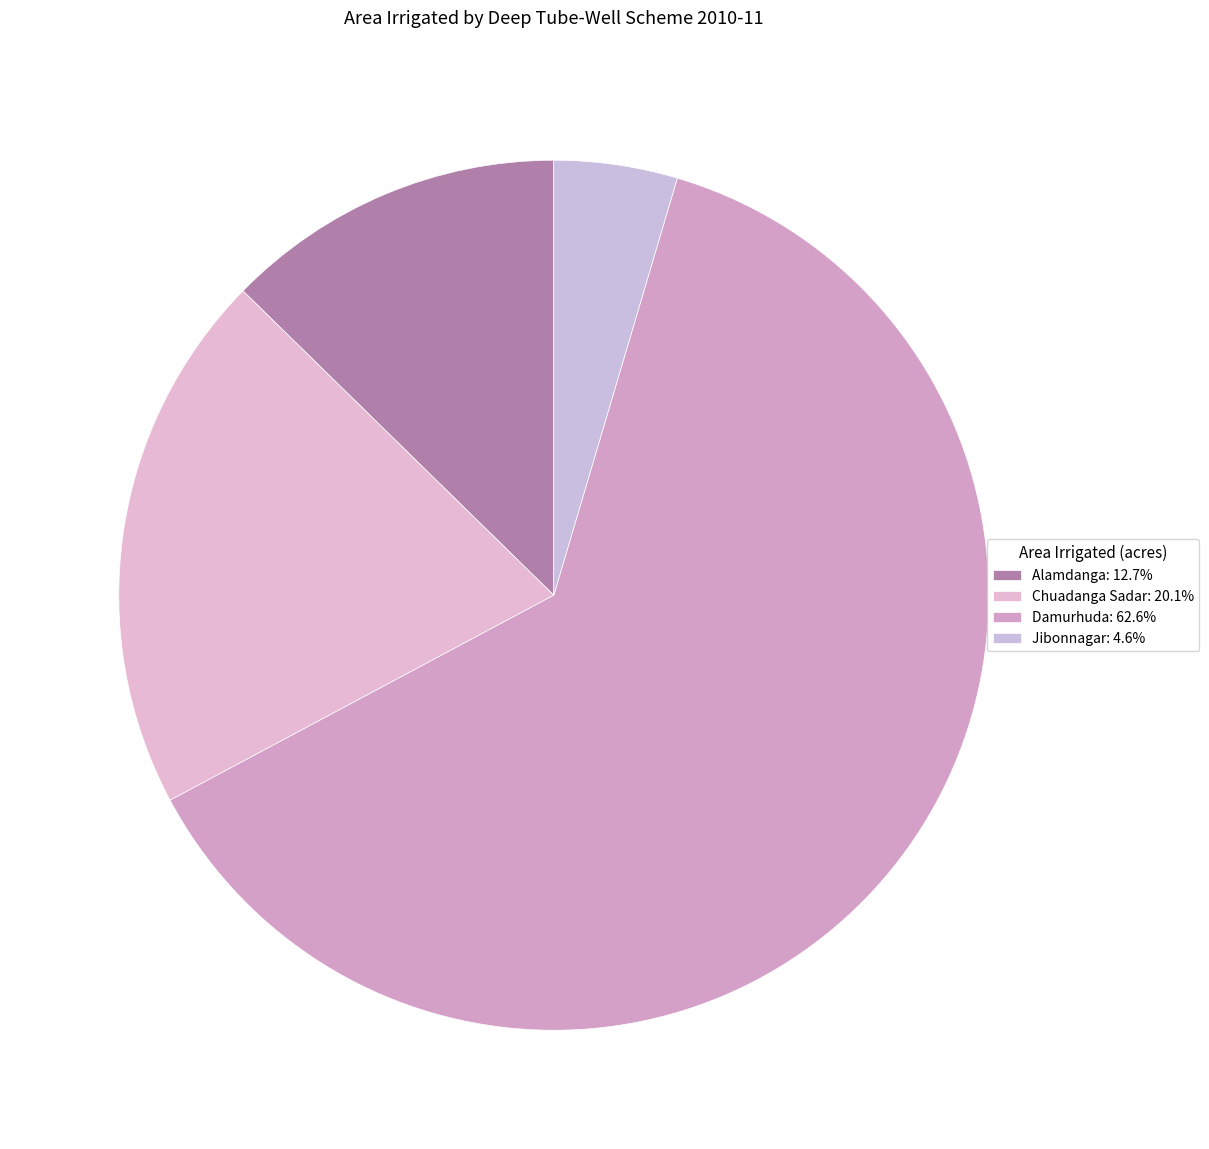

Approximately how many times larger is the value at Damurhuda compared to Jibonnagar?

13.7